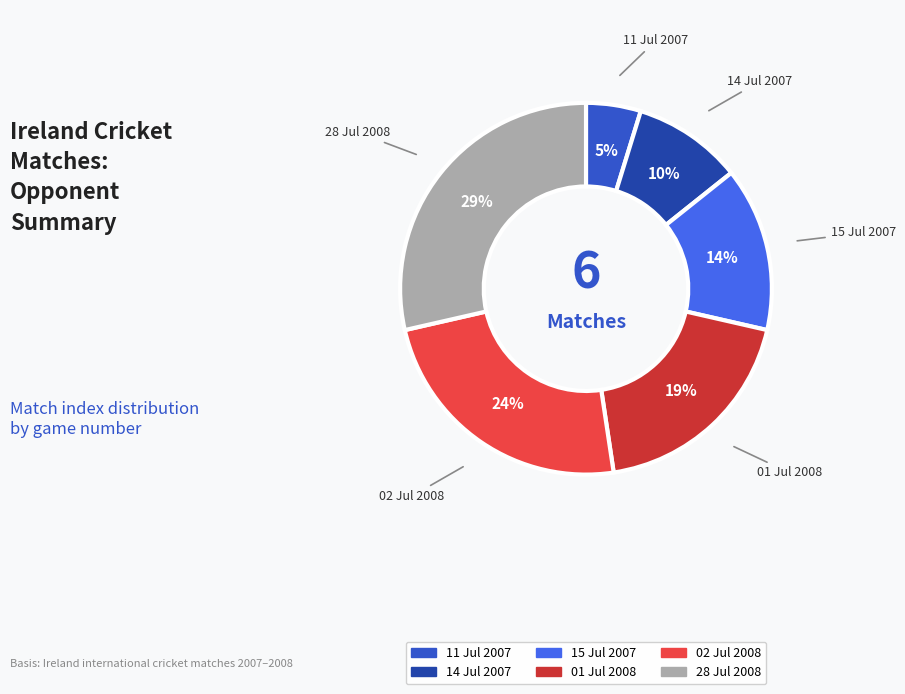

How many slices are in this pie chart?

6